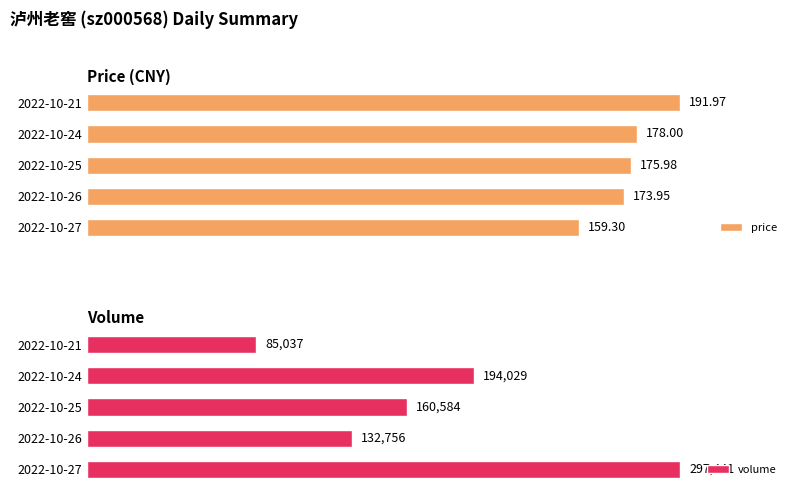

The value of volume at 200 is 118554.8. True or false?

False